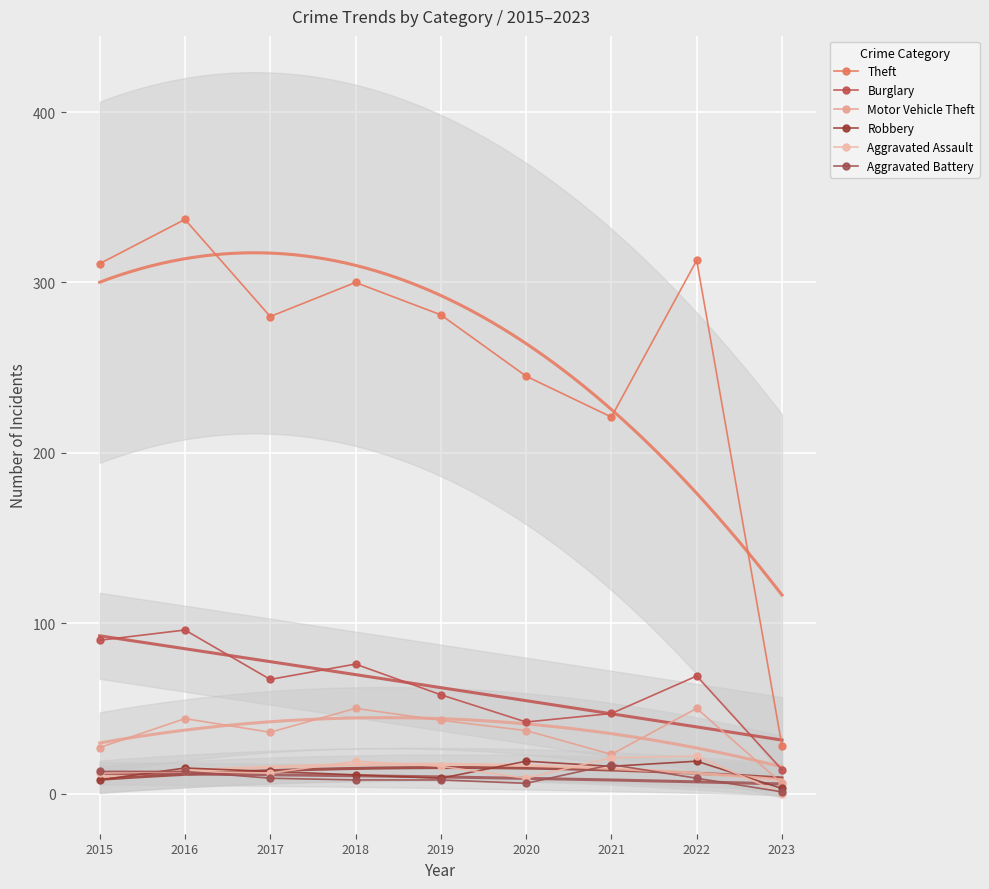

True or false: Theft and Burglary intersect in this chart.

False